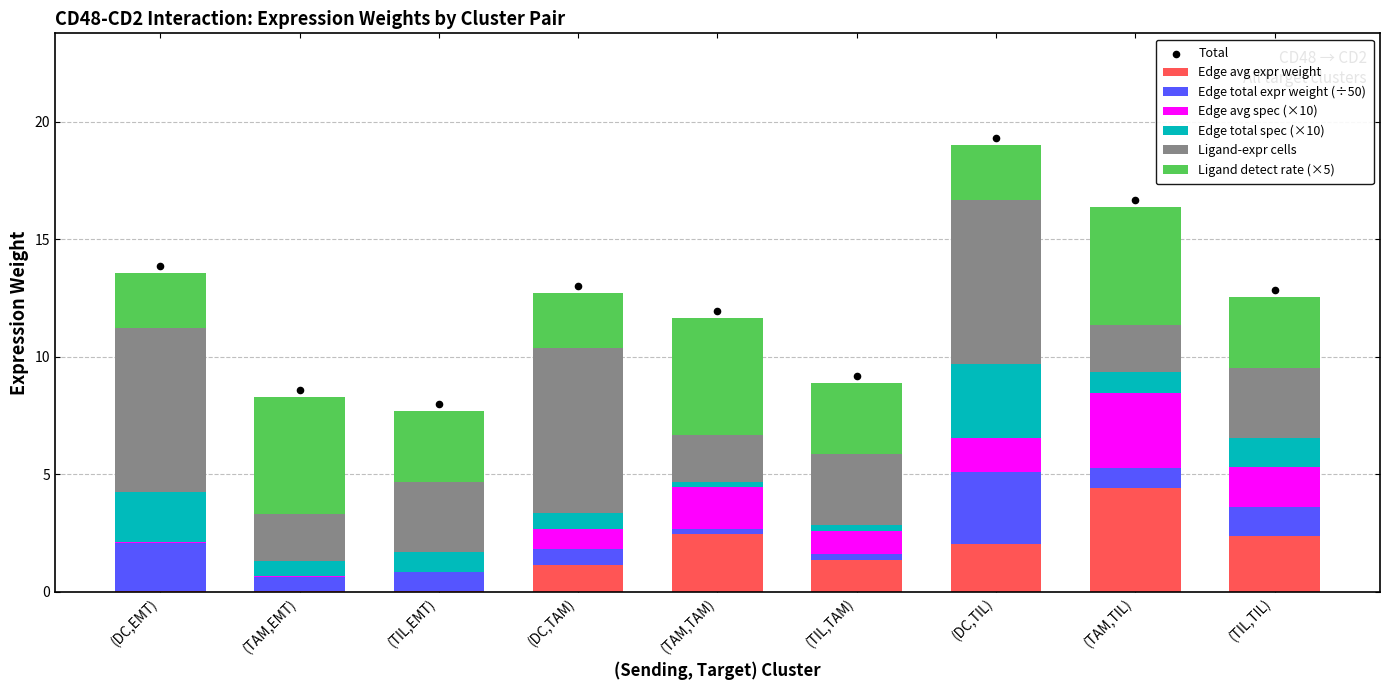

Which series reaches the maximum Y coordinate?

Ligand-expressing cells